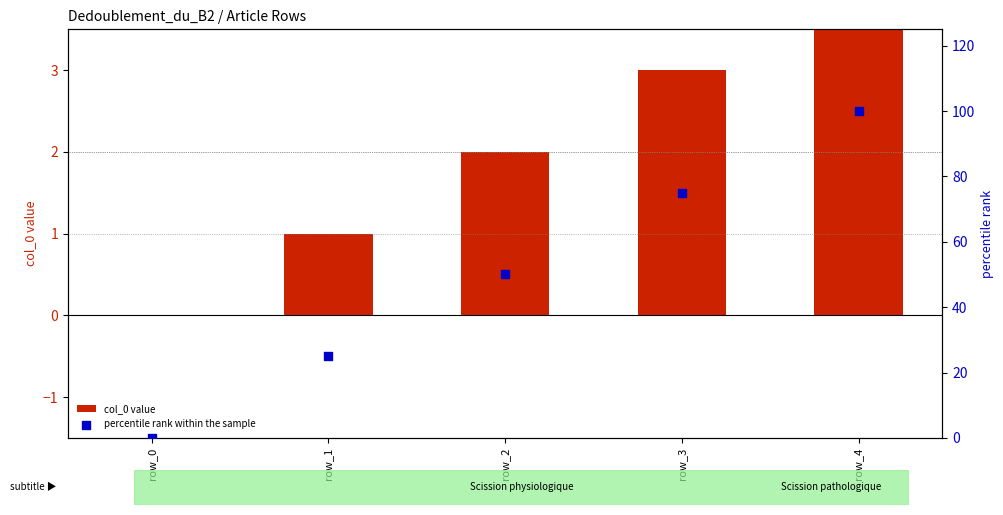

Which series has the largest total across all categories?

percentile rank within the sample